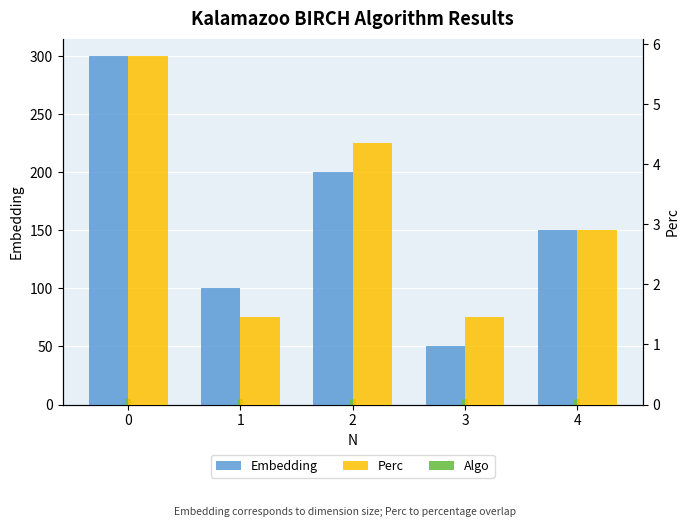

Which category has the lowest value across all series?

1